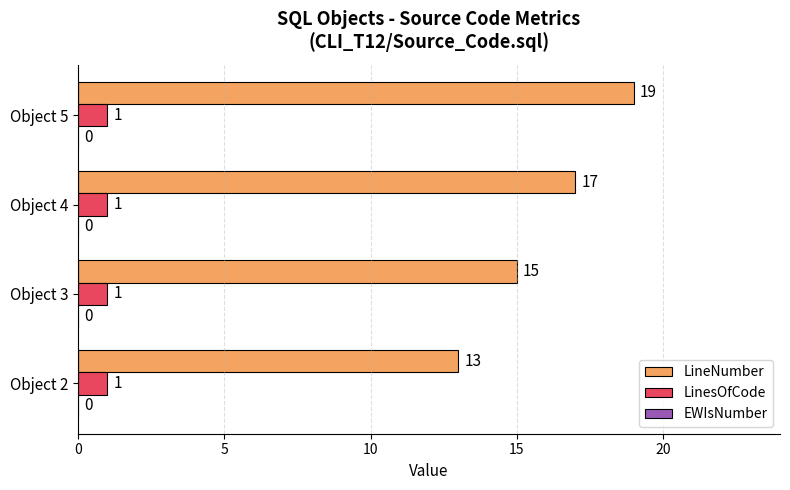

What is the sum of all LinesOfCode values?

4